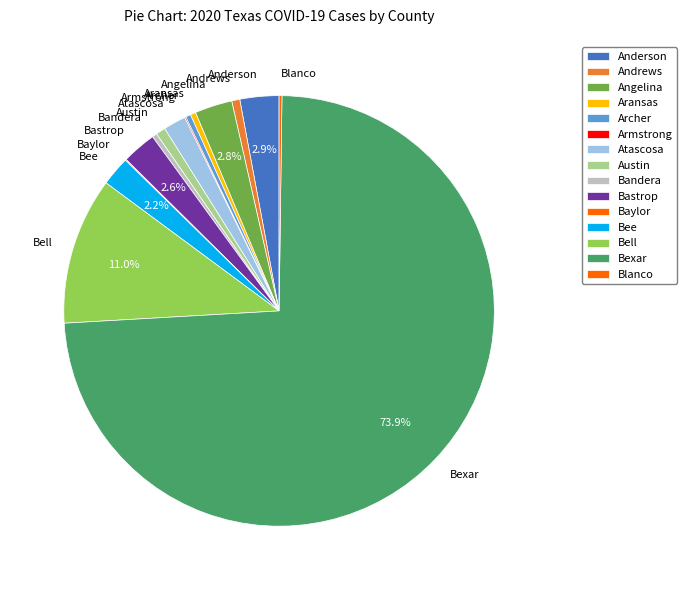

To the nearest percent, what percentage of the pie is Atascosa?

2%